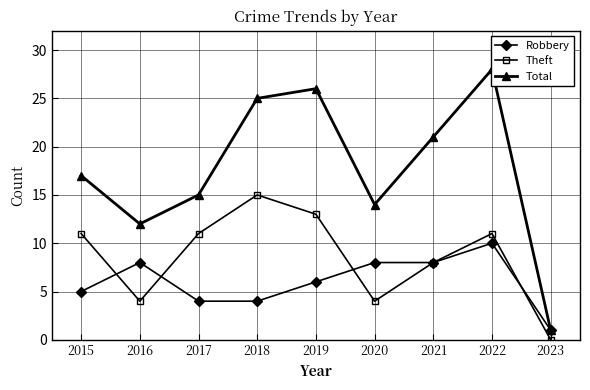

True or false: Total and Robbery cross at least once.

False